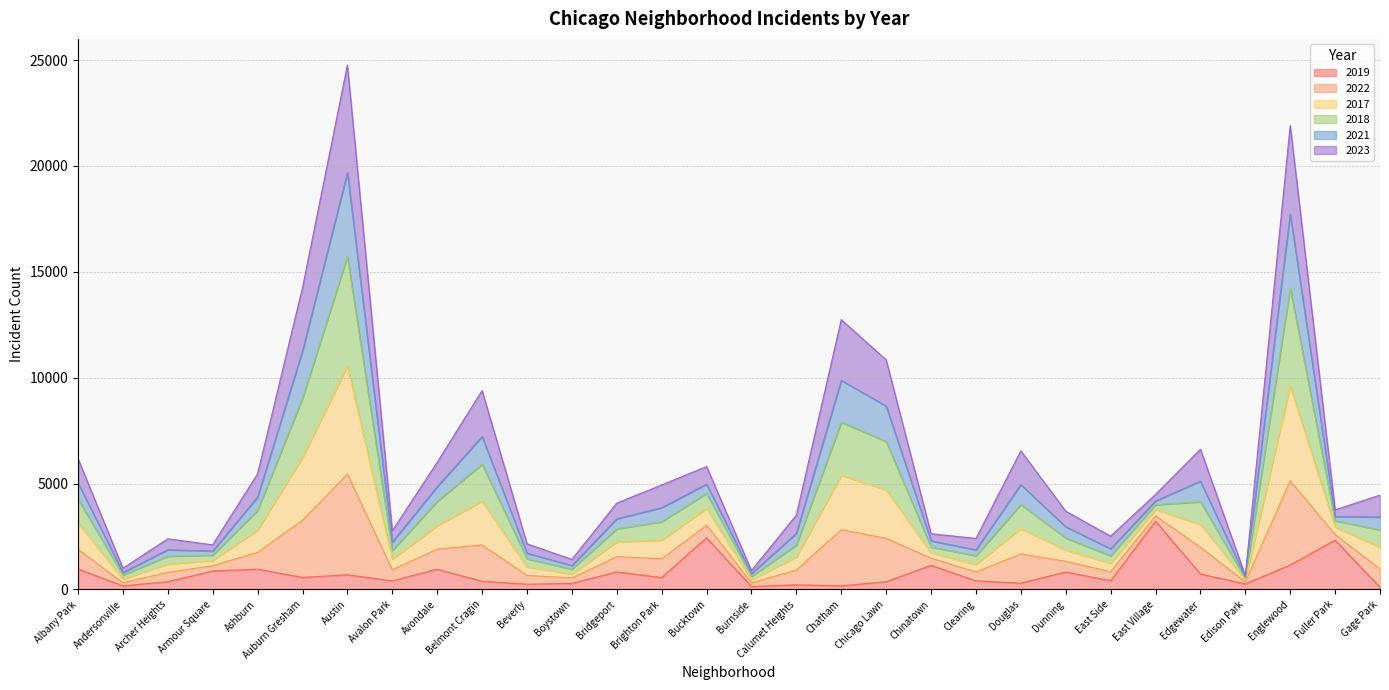

What are all the series names shown in the legend?

2019, 2022, 2017, 2018, 2021, 2023